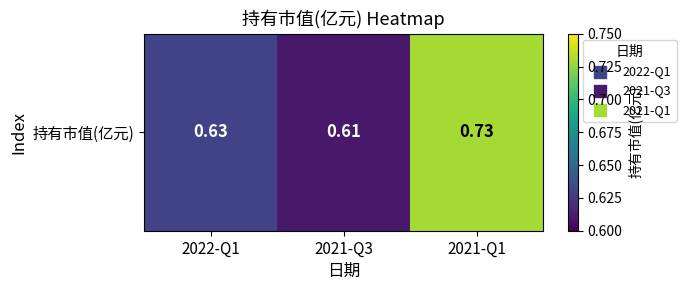

What is the change in value from 2022-Q1 to 2021-Q1?

+0.1